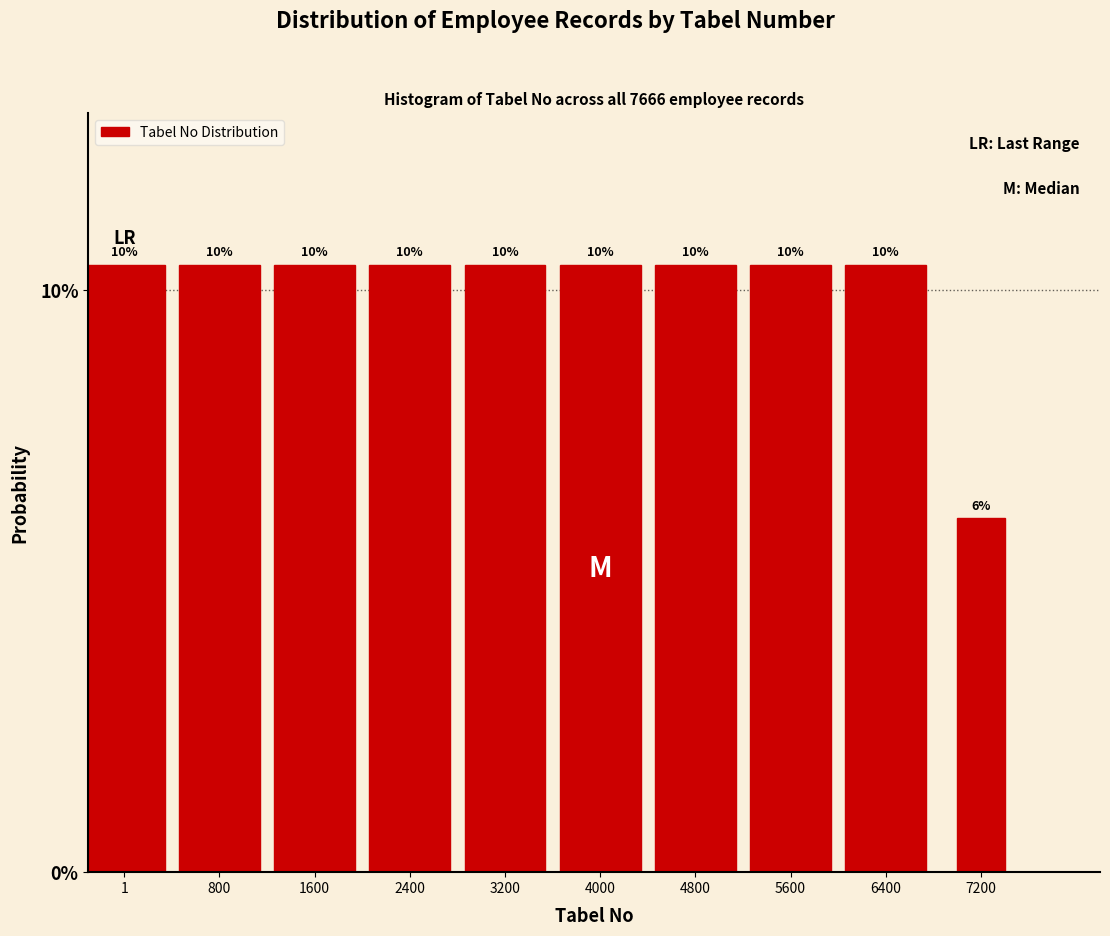

Does the chart contain any negative values?

No